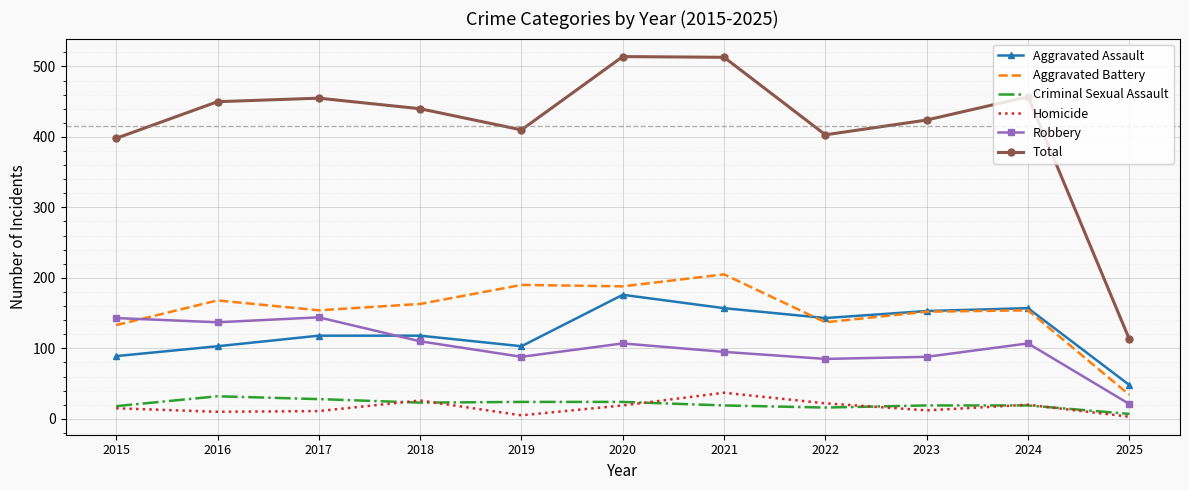

What is the approximate value of Aggravated Battery at 2015, to the nearest 50?

150